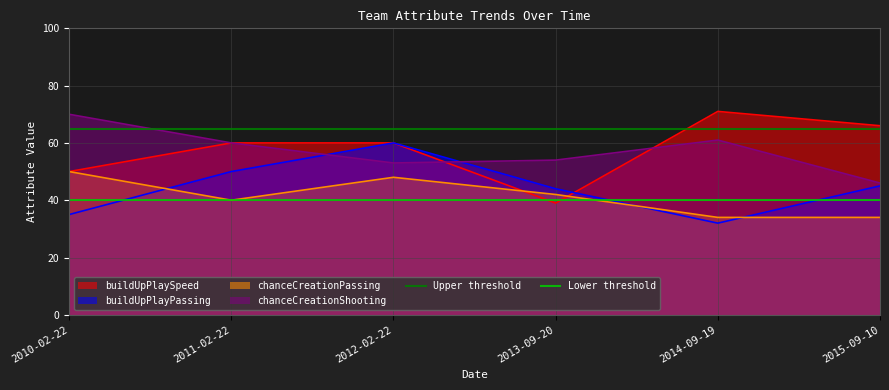

At which label is Lower threshold closest to 40?

2010-02-22